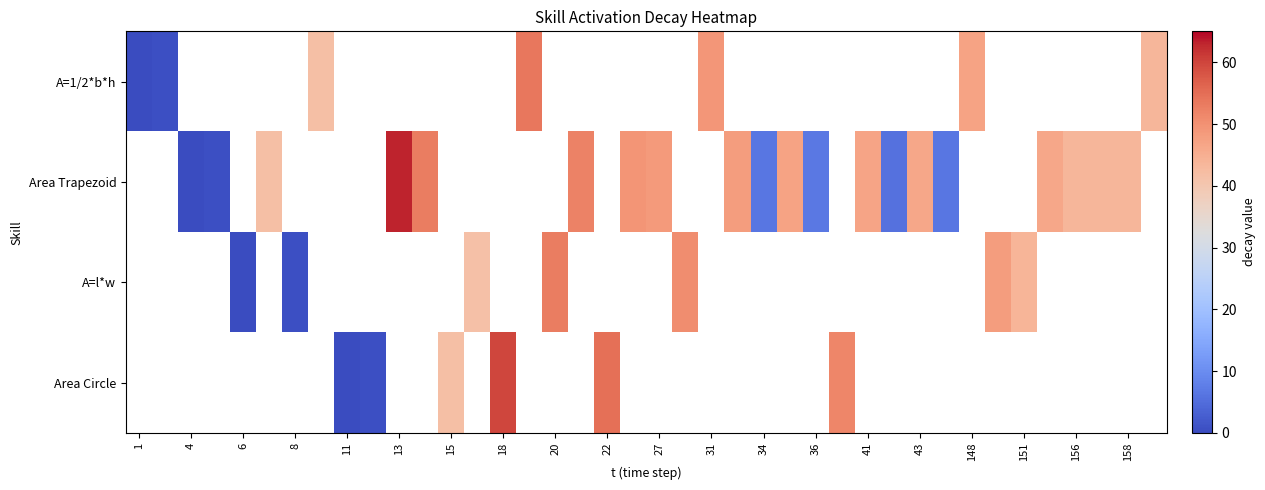

Which series has the largest range (max minus min)?

A=1/2*b*h